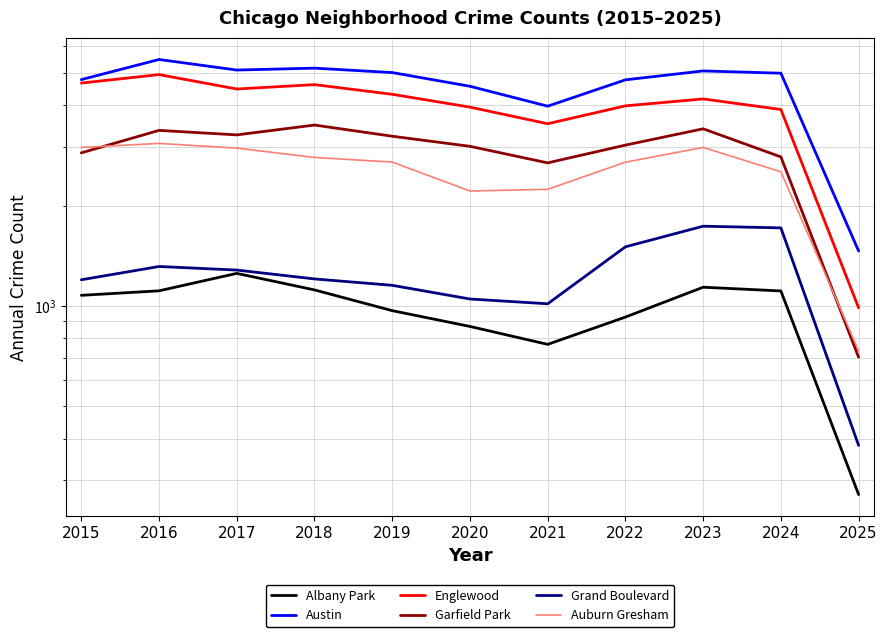

Is the value of Albany Park at 2022 greater than the value of Grand Boulevard at 2021?

No